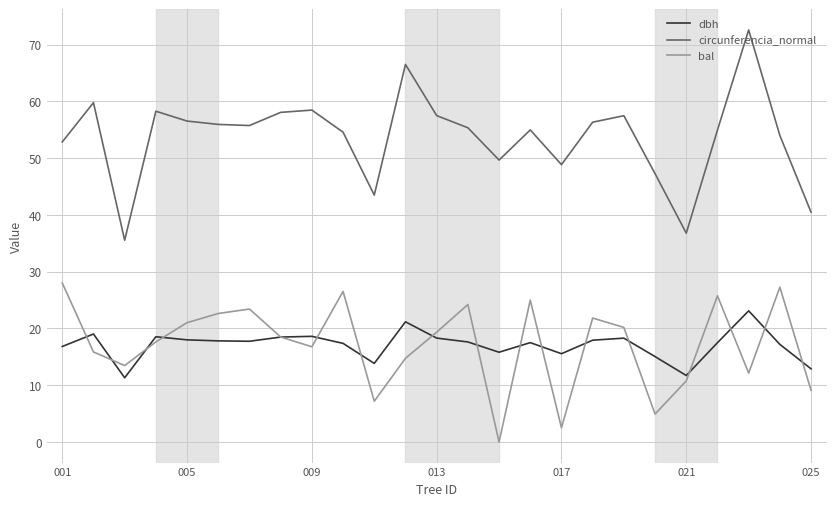

Rank the series by their maximum value, from lowest to highest.

dbh, bal, circunferencia_normal